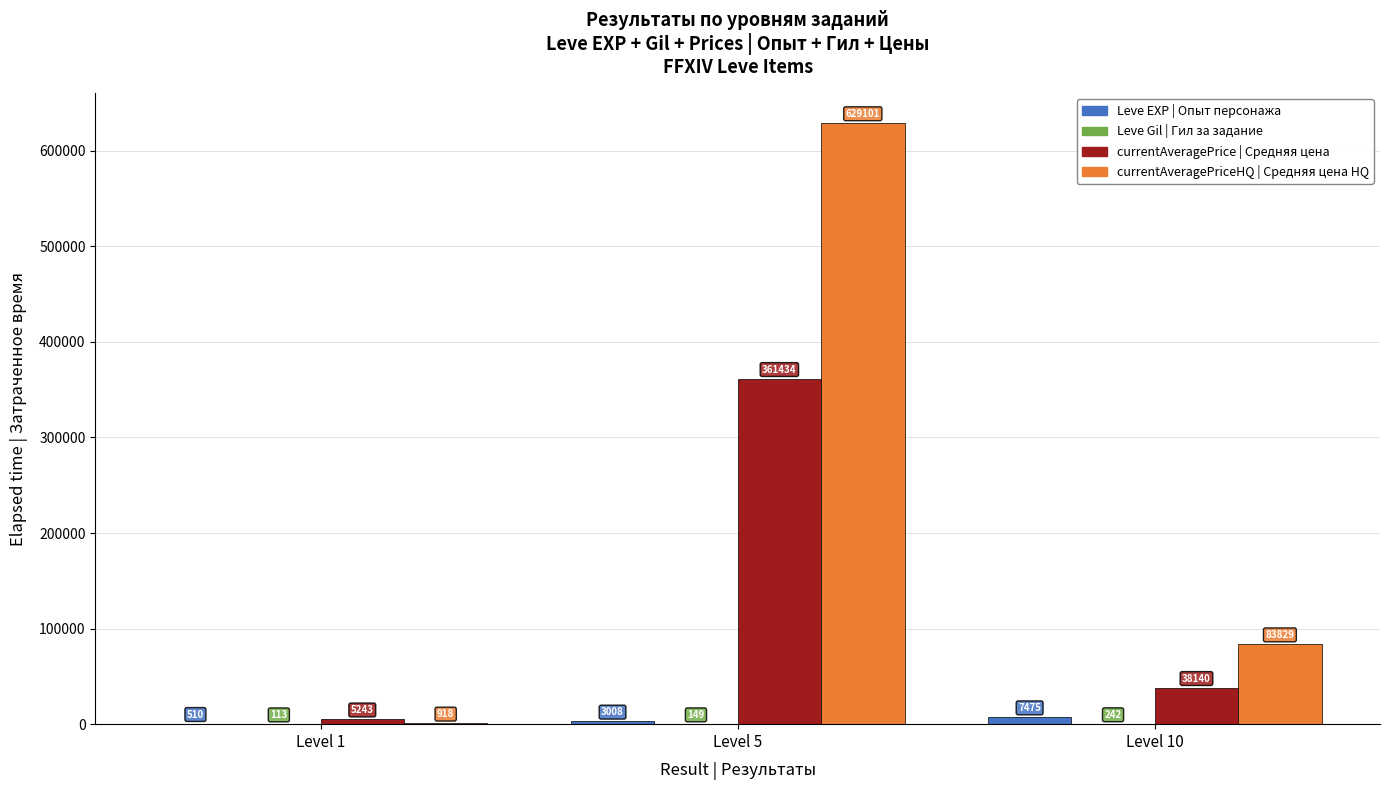

At which category is the sum across all series the highest?

Level 5